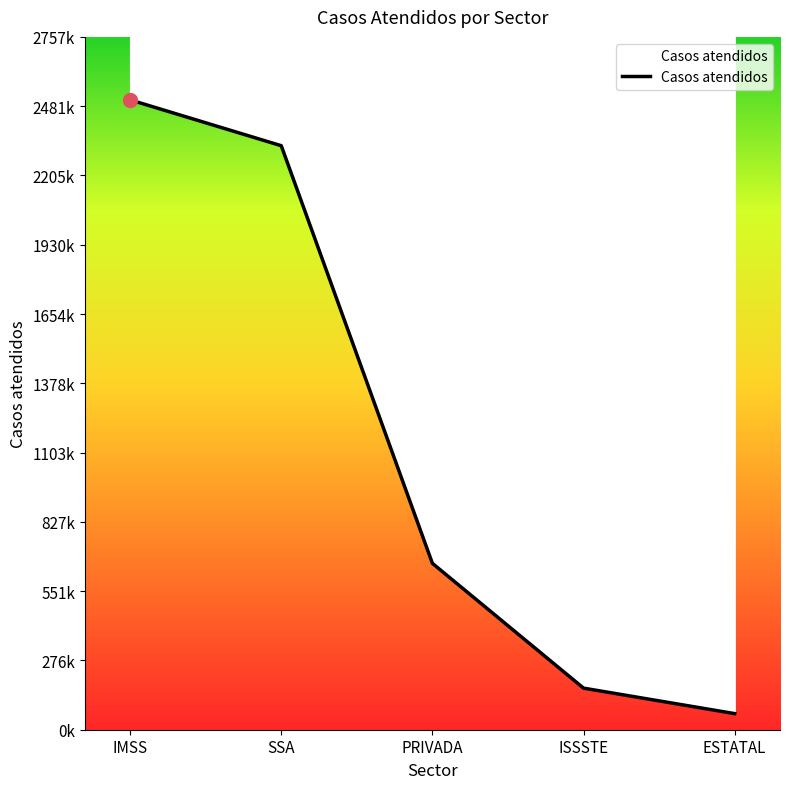

Which category has the highest value across all series?

IMSS